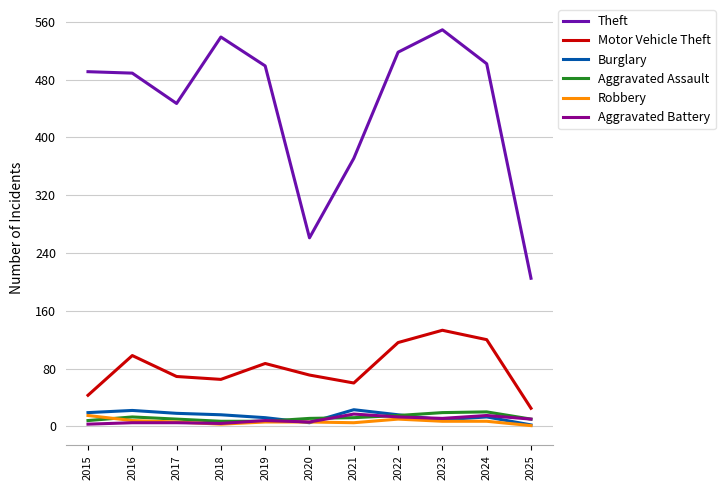

Where does the Robbery series first go above 6?

2015